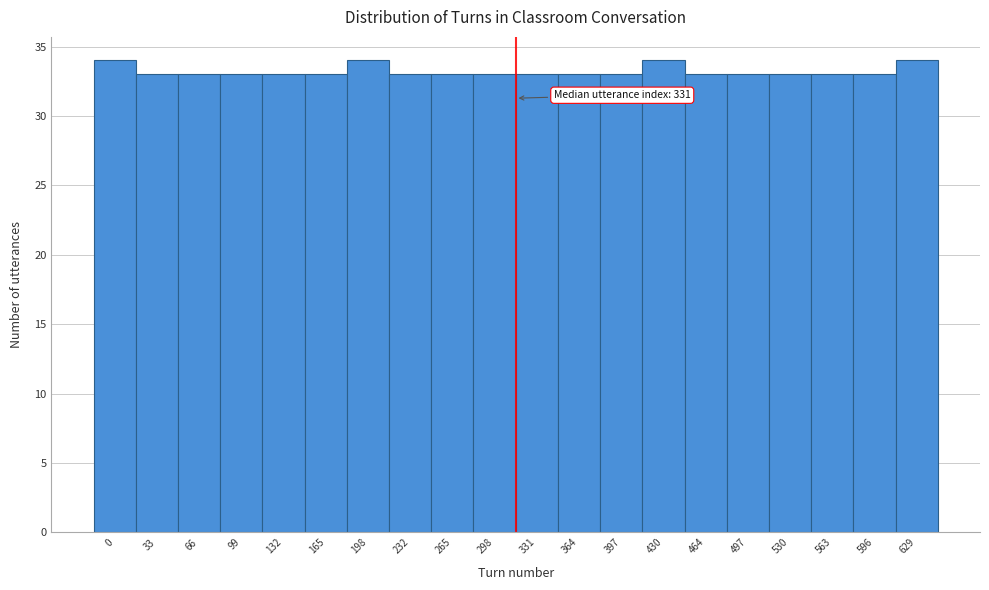

Reading left to right, extract all data points from this chart.

34	33	33	33	33	33	34	33	33	33	33	33	33	34	33	33	33	33	33	34